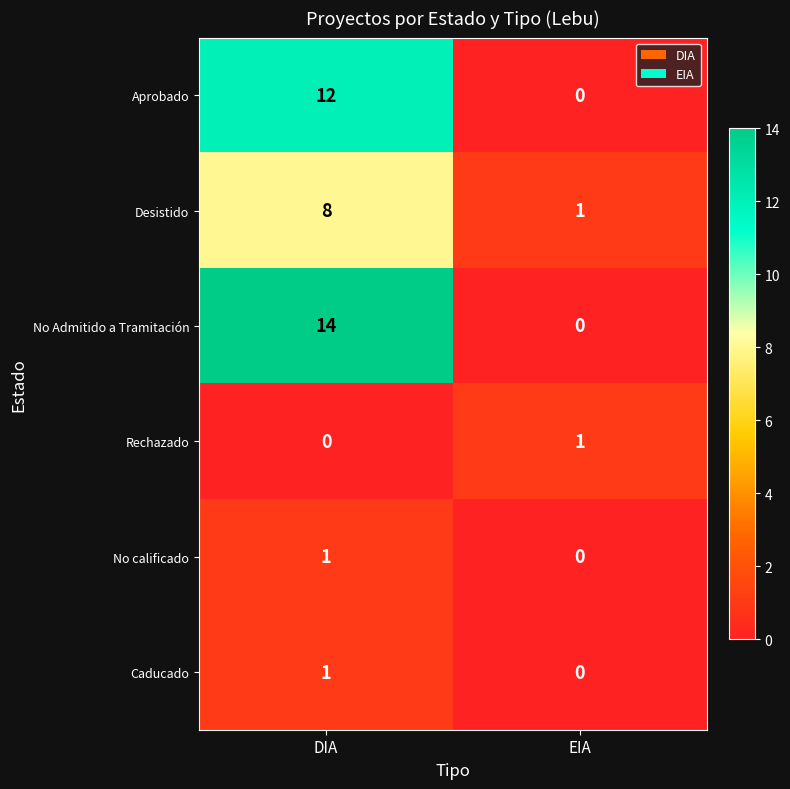

Reading right to left, list all the values displayed in this chart.

Aprobado: EIA=0	DIA=12
Desistido: EIA=1	DIA=8
No Admitido a Tramitación: EIA=0	DIA=14
Rechazado: EIA=1	DIA=0
No calificado: EIA=0	DIA=1
Caducado: EIA=0	DIA=1